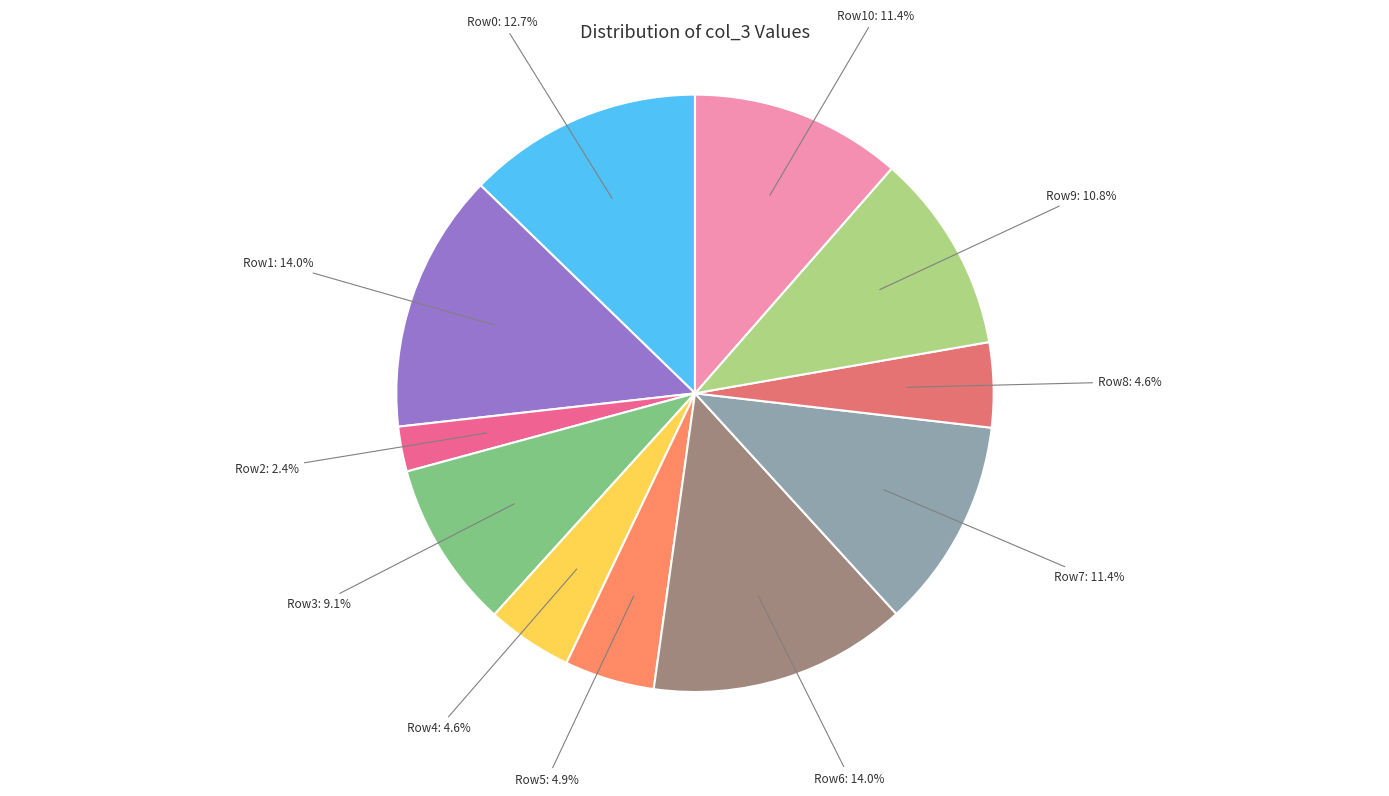

Which slice is the smallest?

Row2